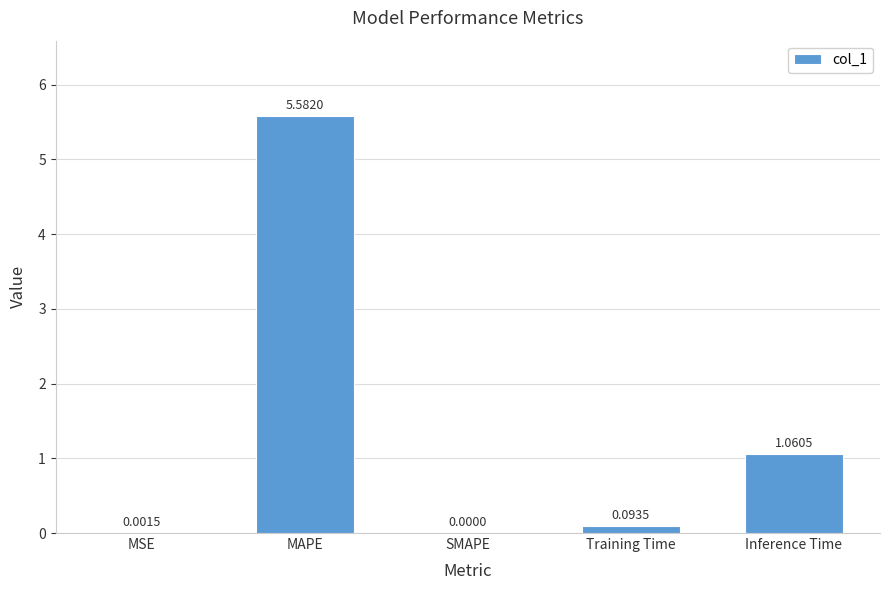

How many data points are above 0?

4